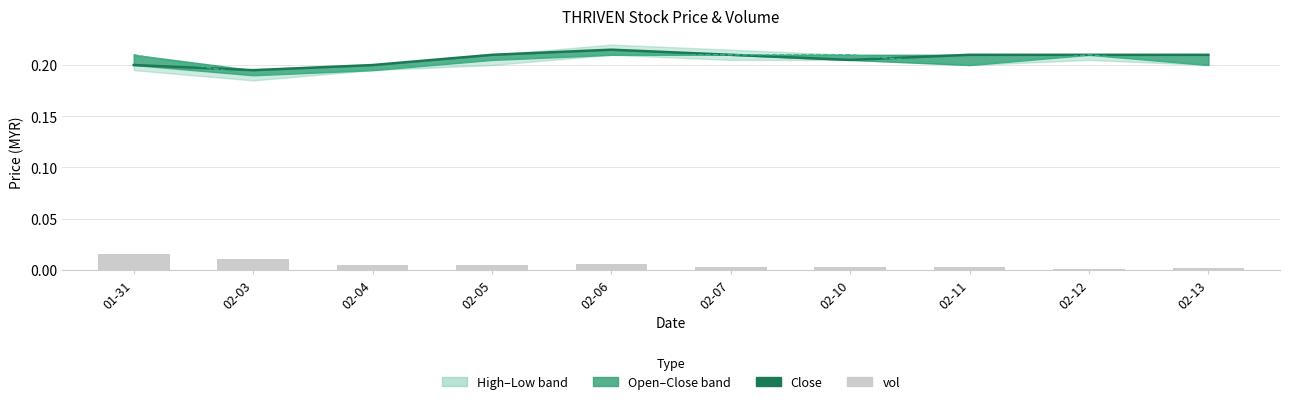

What position from the left is 02-04?

3